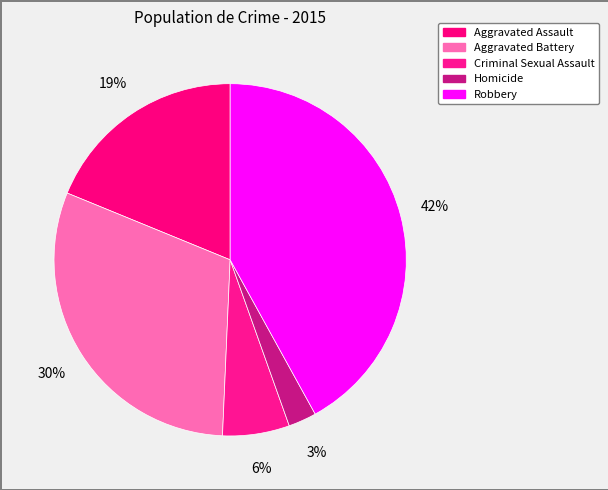

Combined, do Aggravated Battery and Homicide account for over 50%?

No